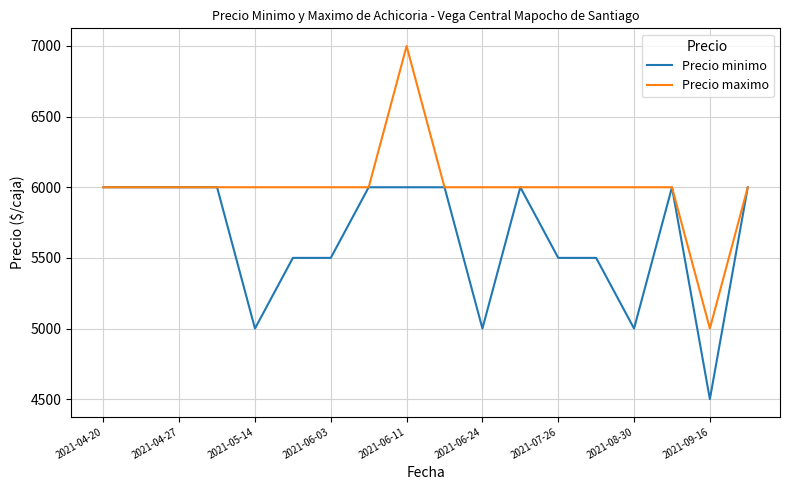

Which series has the largest range (max minus min)?

Precio maximo